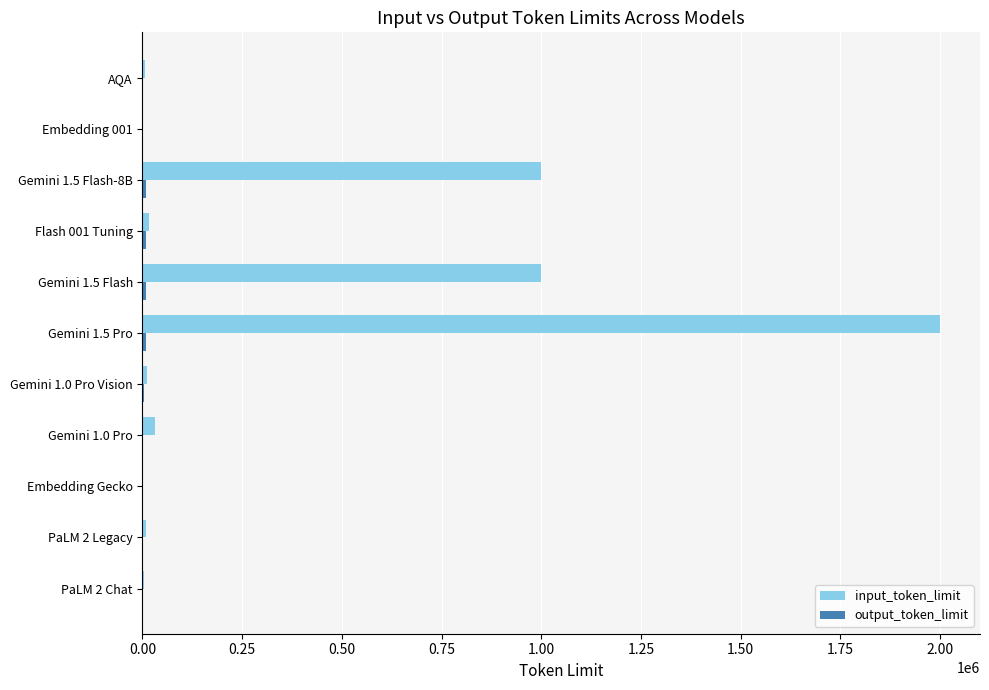

What is the maximum value for input_token_limit?

2000000